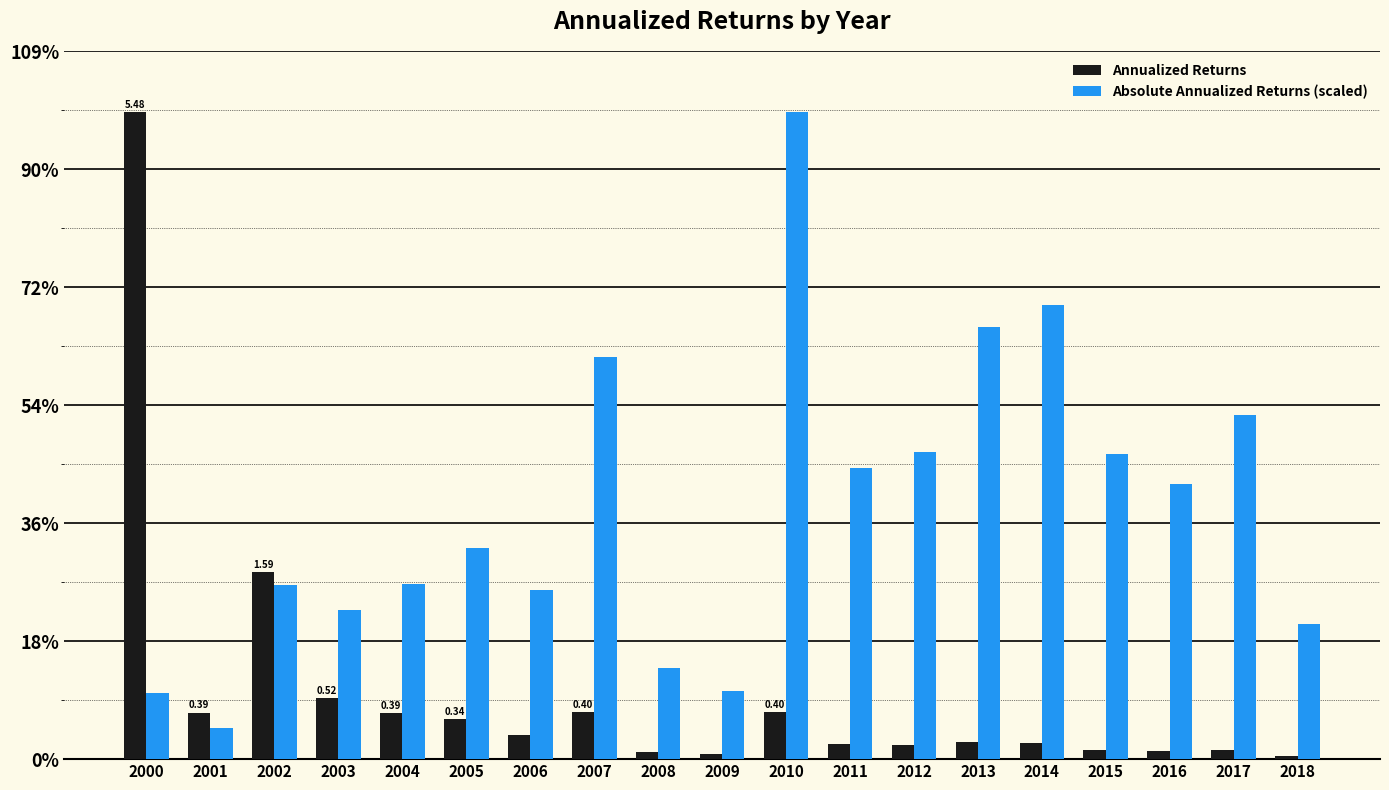

What are all the series names shown in the legend?

Annualized Returns, Absolute Annualized Returns (scaled)